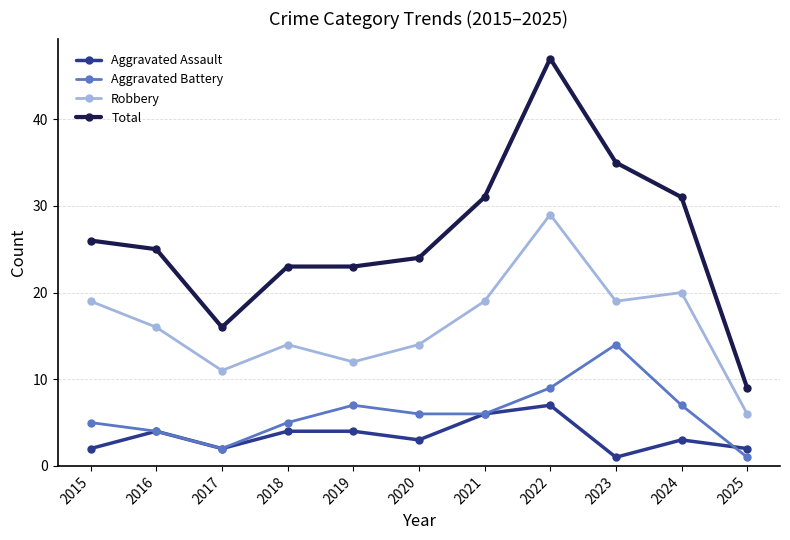

Which series ends up on top after the final intersection of Aggravated Battery and Aggravated Assault?

Aggravated Assault